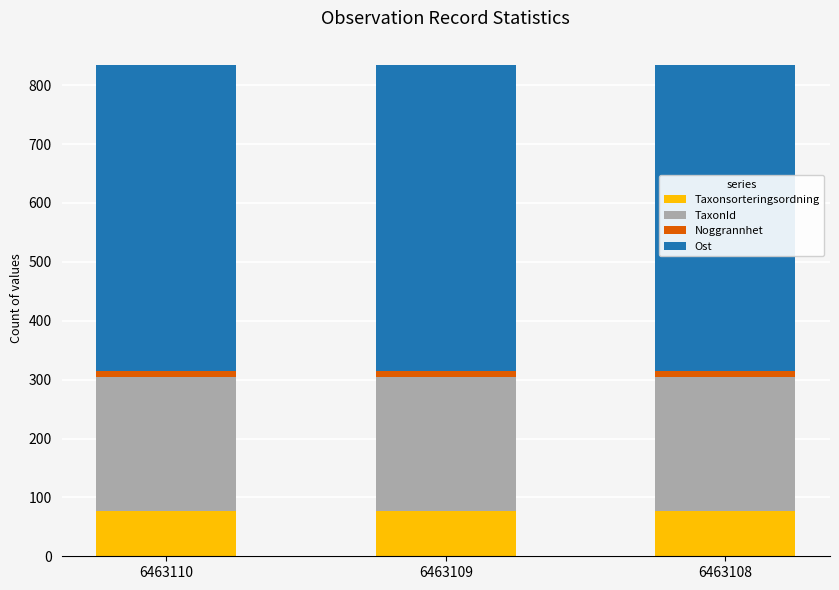

What is the sum of all Taxonsorteringsordning values?

231